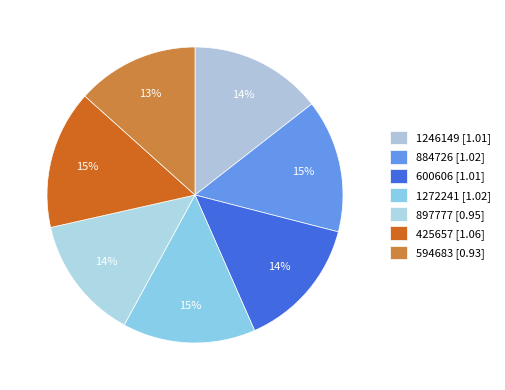

What is the total percentage of 897777 and 594683?

26.9%